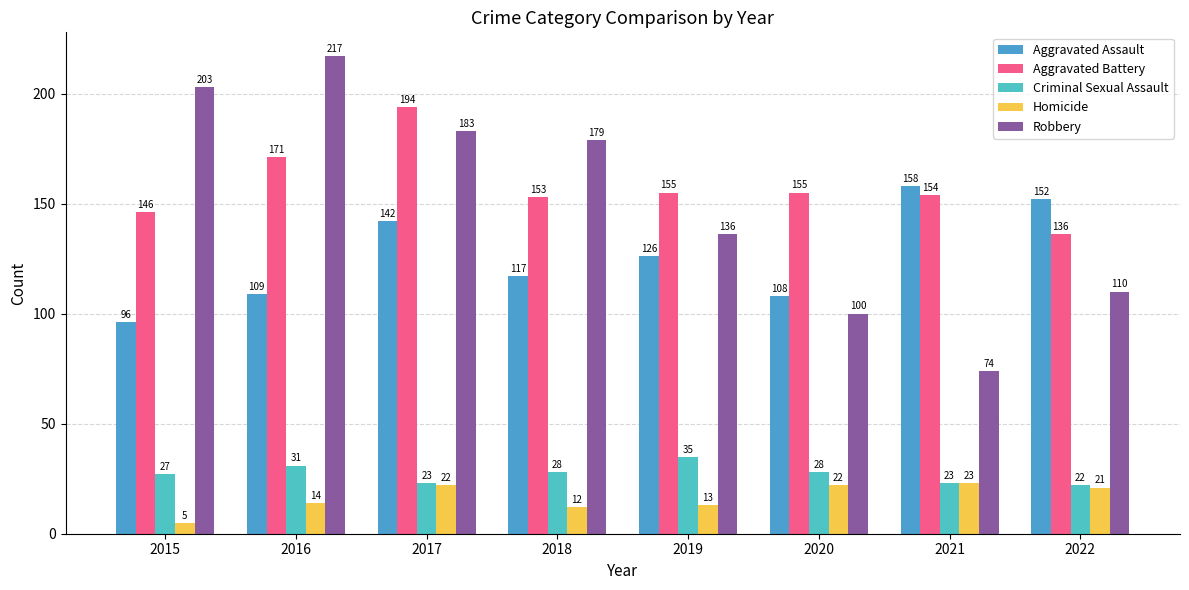

What are all the series names shown in the legend?

Aggravated Assault, Aggravated Battery, Criminal Sexual Assault, Homicide, Robbery